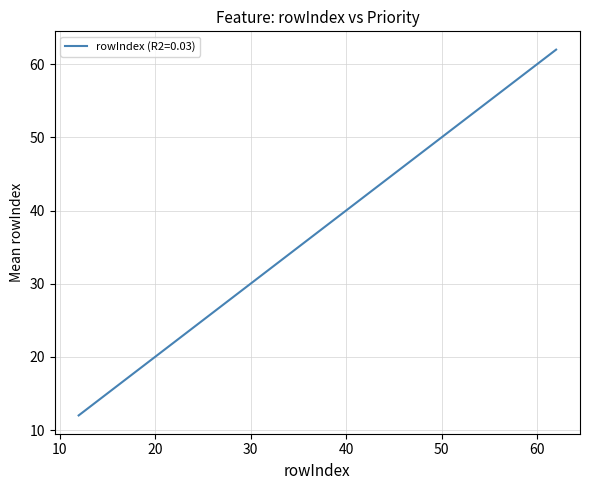

What is the difference between the maximum and minimum values?

50